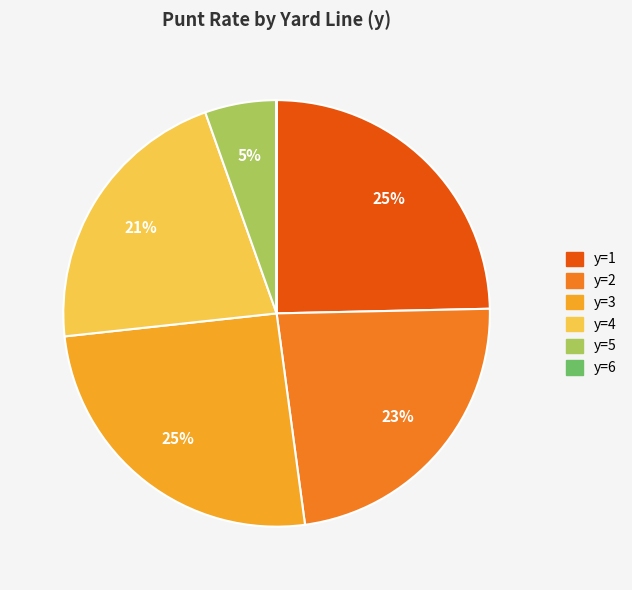

To the nearest percent, what is the average slice percentage?

17%